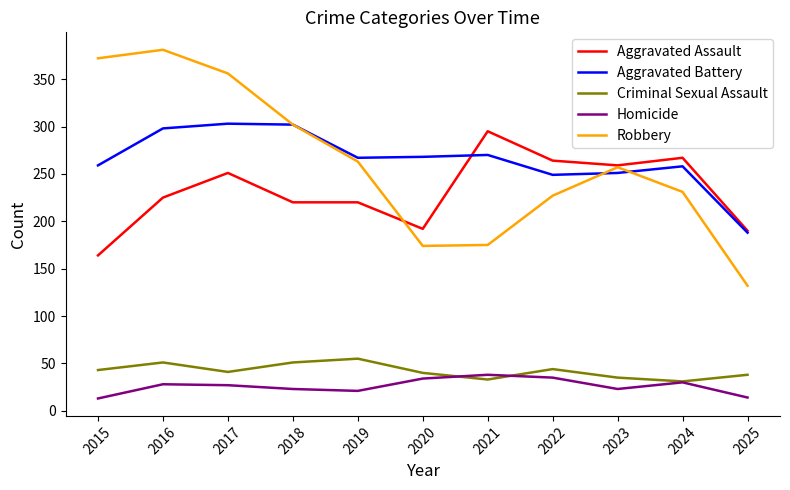

At how many categories does at least one series exceed 318?

3